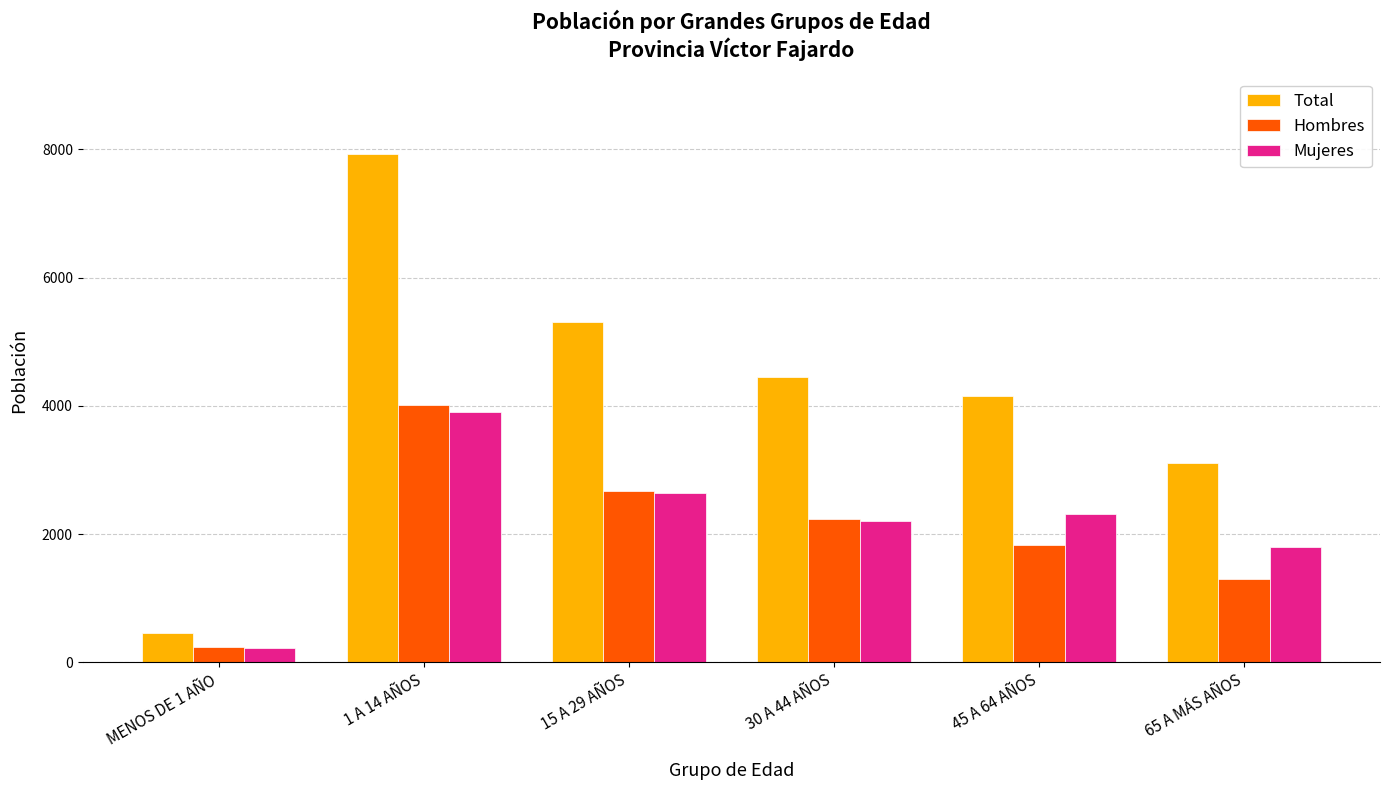

Are the bars grouped side by side (vs. stacked)?

Yes